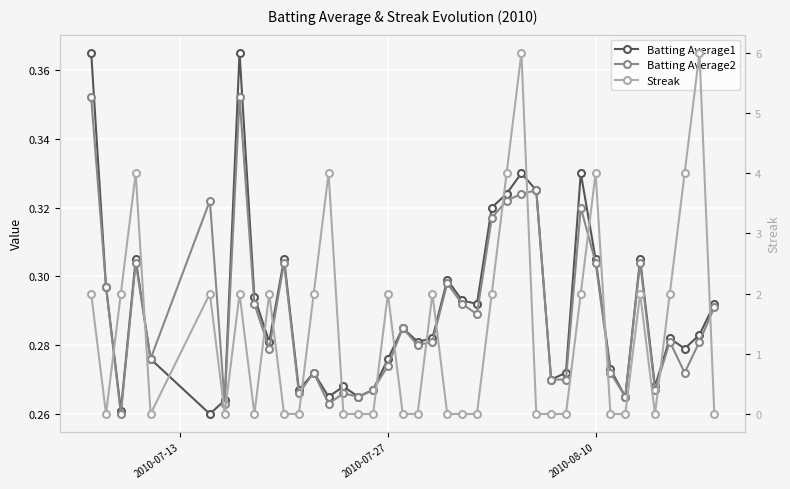

Which series has the largest total across all categories?

Streak